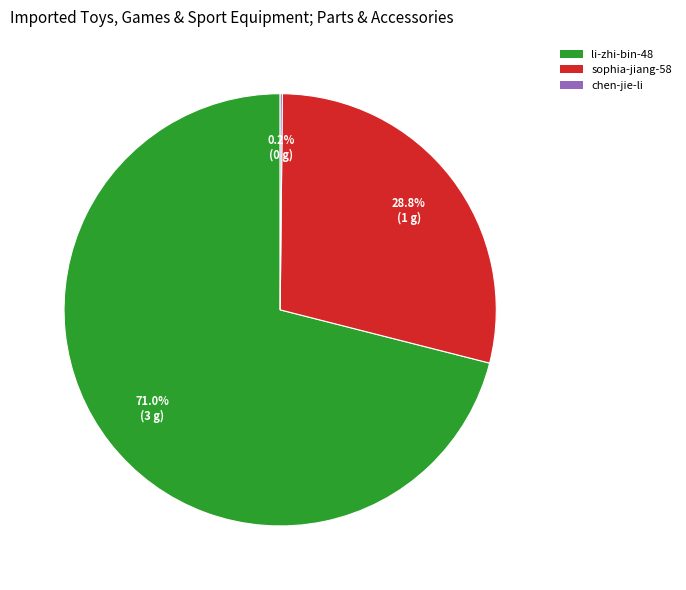

Which slice represents more than half of the pie?

li-zhi-bin-48